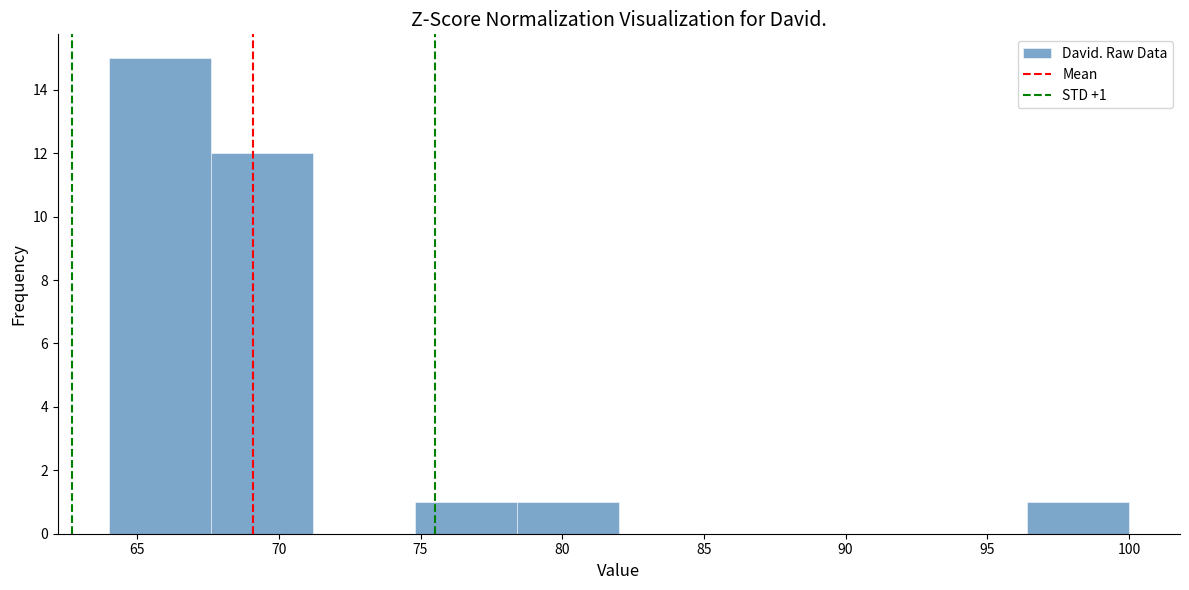

Which range on the x-axis has the tallest bar?

64.0 to 67.6